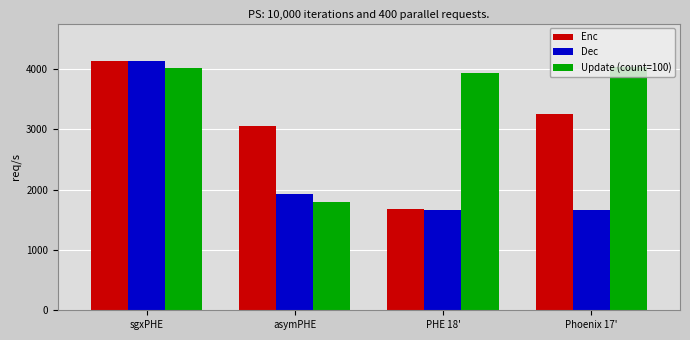

Count the number of categories in the chart.

4